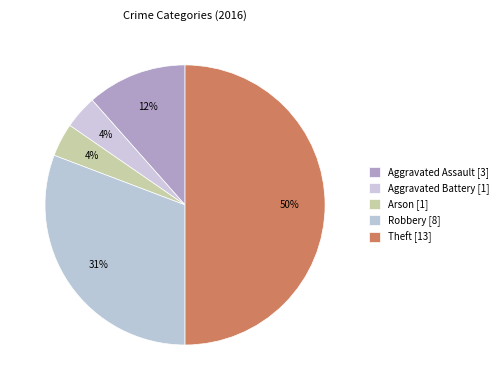

How many segments does this pie chart have?

5